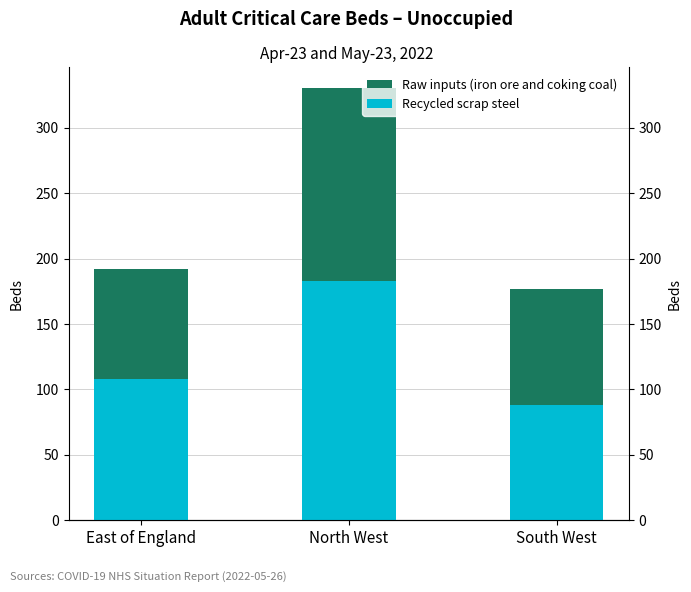

True or false: Raw inputs (iron ore and coking coal) has a value of 84 at East of England.

True